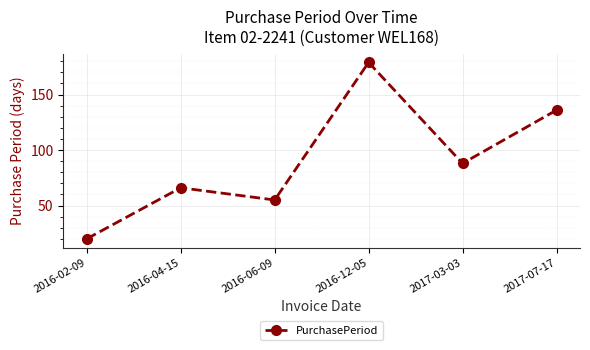

True or false: there are more than 1 points higher than both neighbors.

True